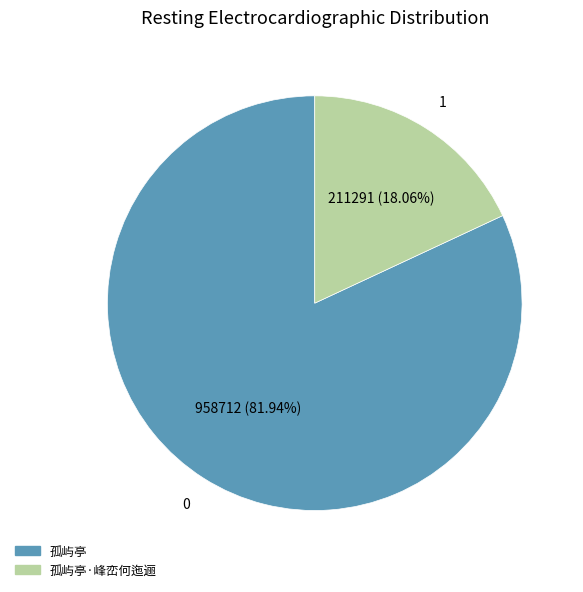

Does any single category account for the majority?

Yes